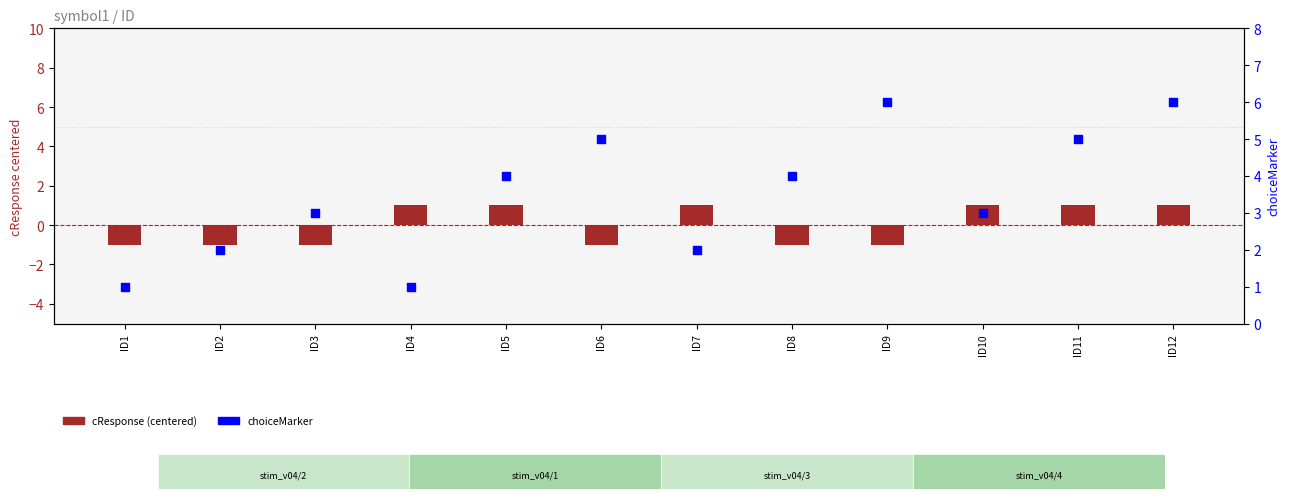

Which series has the largest total across all categories?

choiceMarker